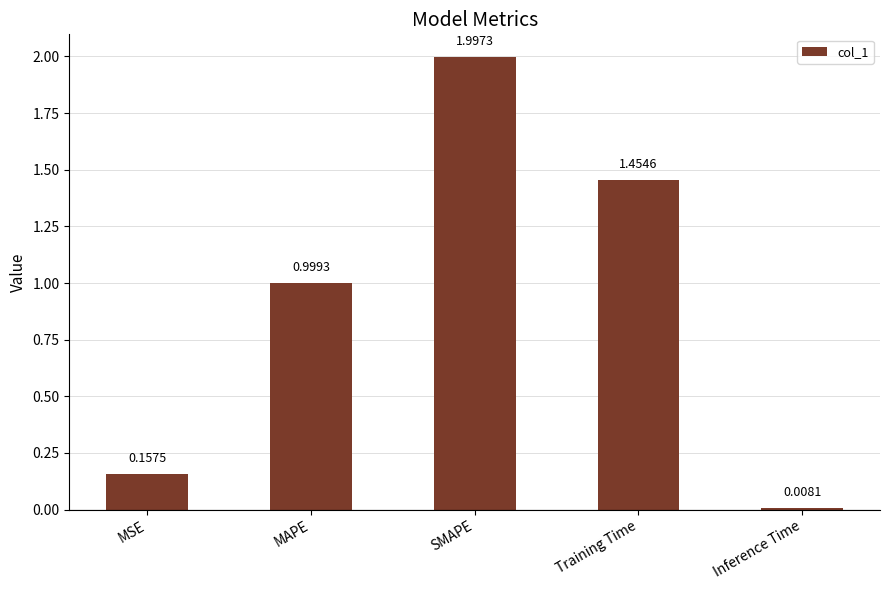

What is the sum of the values at Training Time and MAPE?

2.5